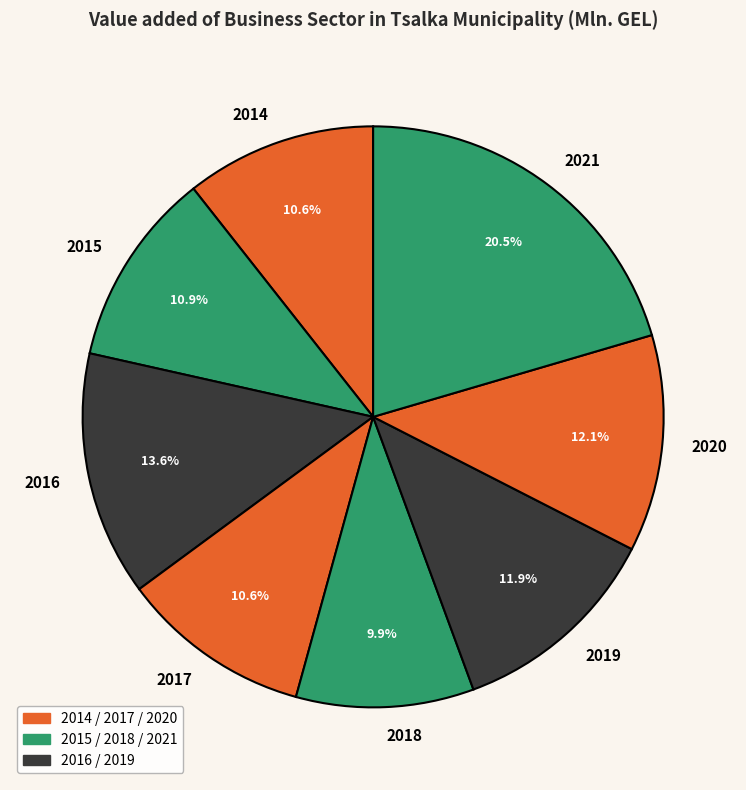

What is the ratio of the value at 2019 to the value at 2018?

1.2